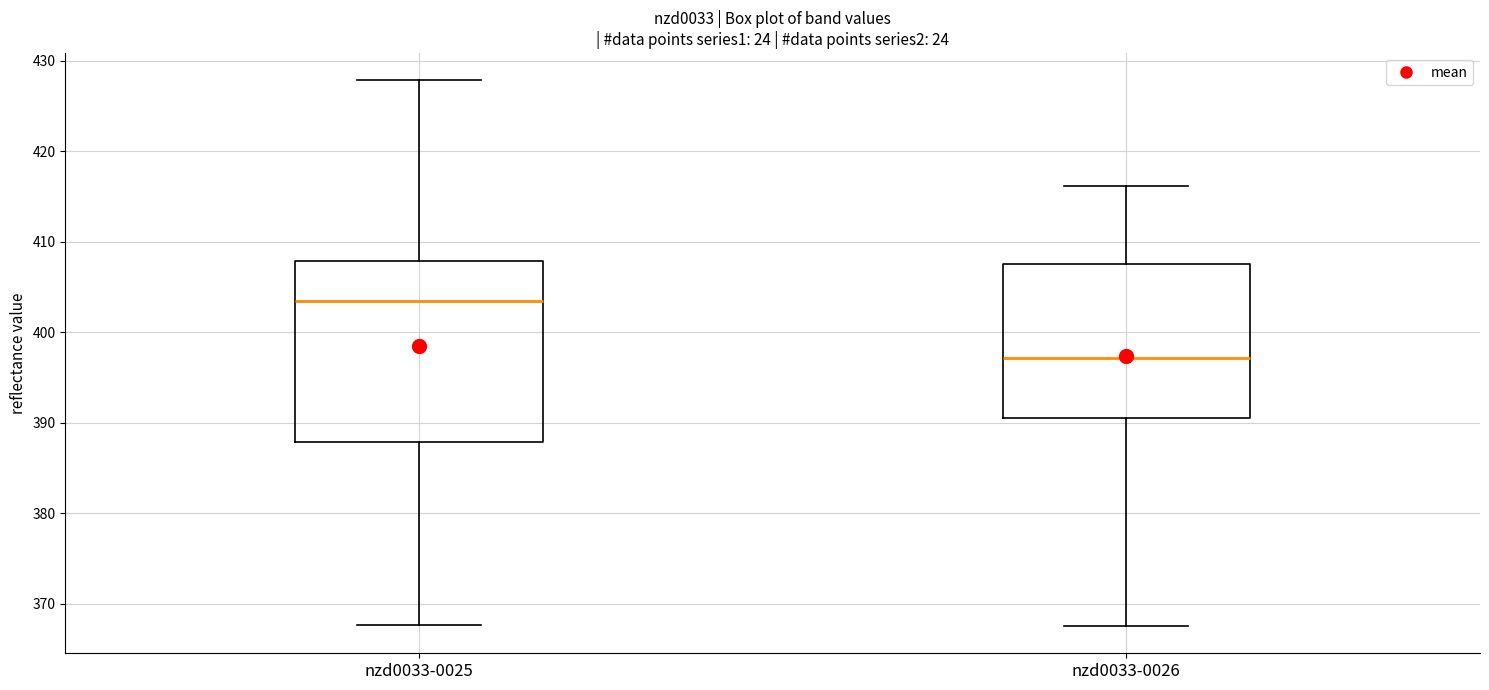

Reading left to right, transcribe this box plot: for each box, give where its median line is, the range the box spans, and where its two whiskers end, as read against the y-axis. The values are not printed on the chart, so give them approximately, as read against the axis.

nzd0033-0025: median 403, box 388 to 408, whiskers 368 to 428
nzd0033-0026: median 397, box 391 to 408, whiskers 368 to 416